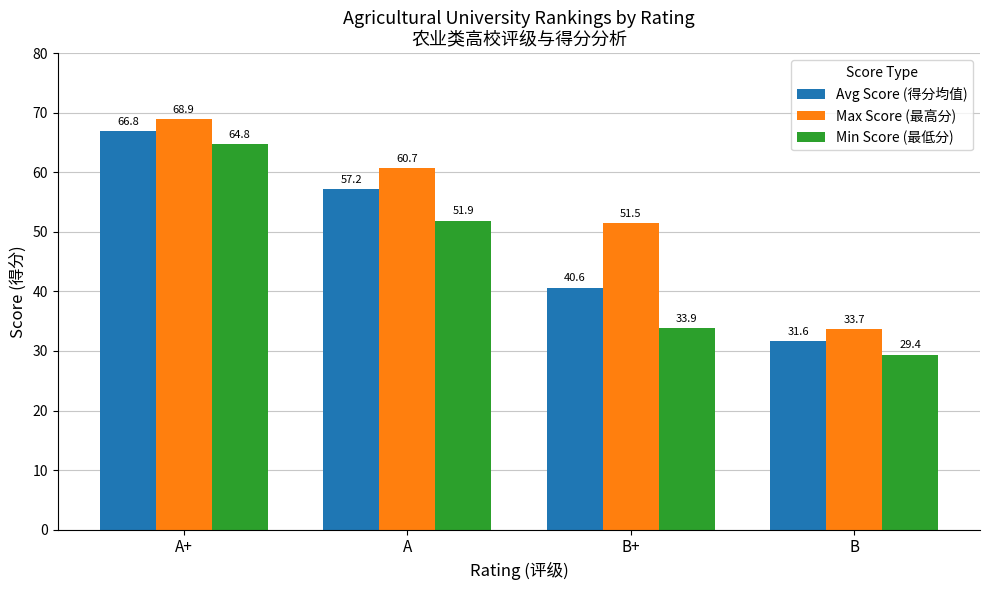

What is the label of the 2nd bar from the right?

B+